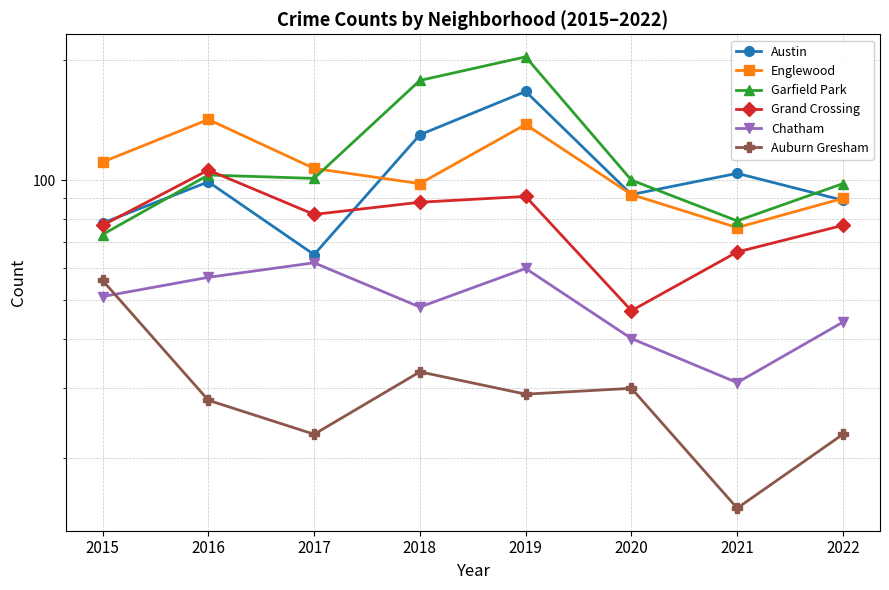

Between 2017 and 2021, which is larger?

2021